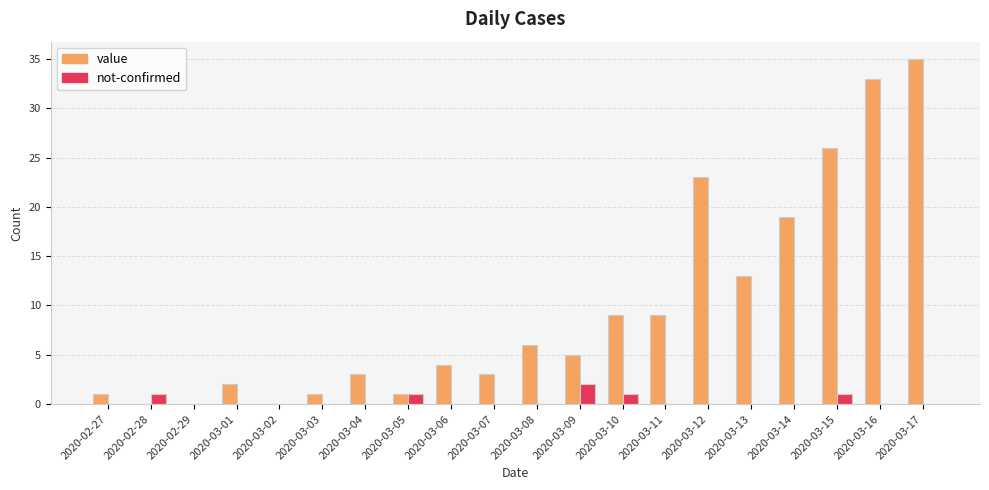

How many series are shown in this chart?

2